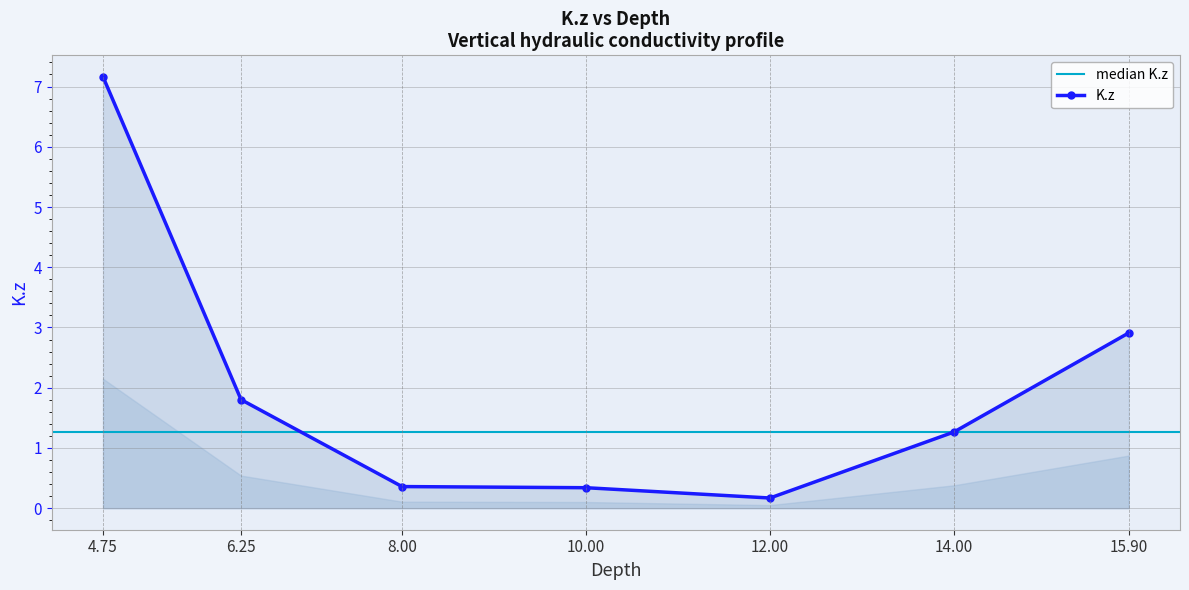

Which label corresponds to the largest value in the chart?

4.75